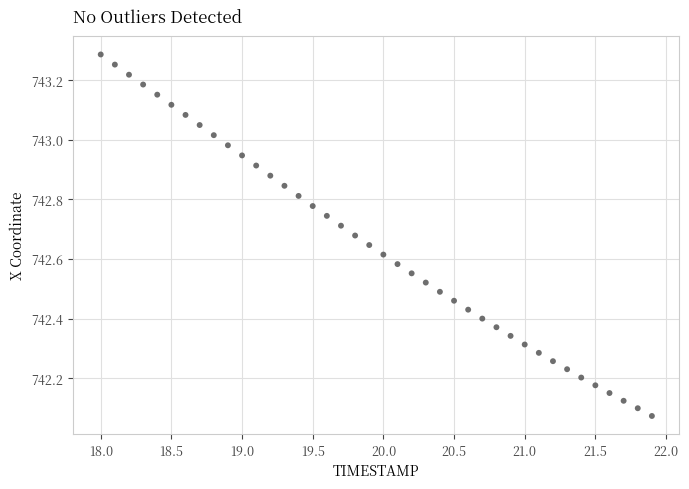

What is the range of X values (max minus min)?

3.9